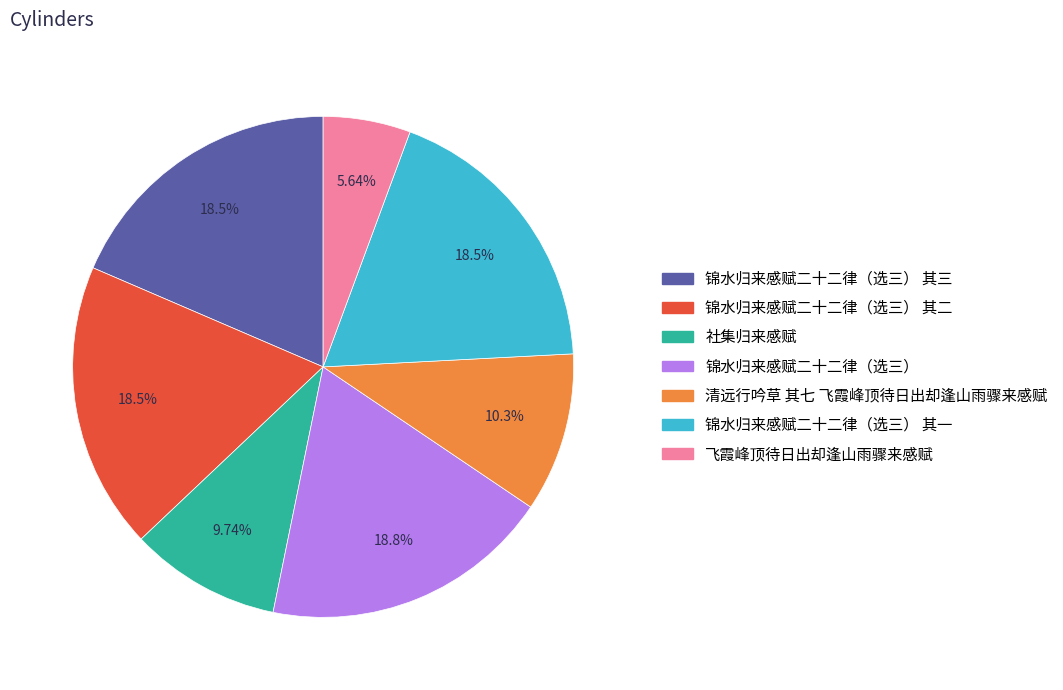

How many slices are in this pie chart?

7